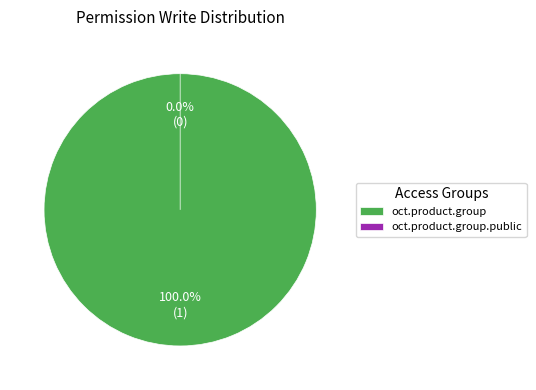

True or false: oct.product.group accounts for 100% of the total.

True